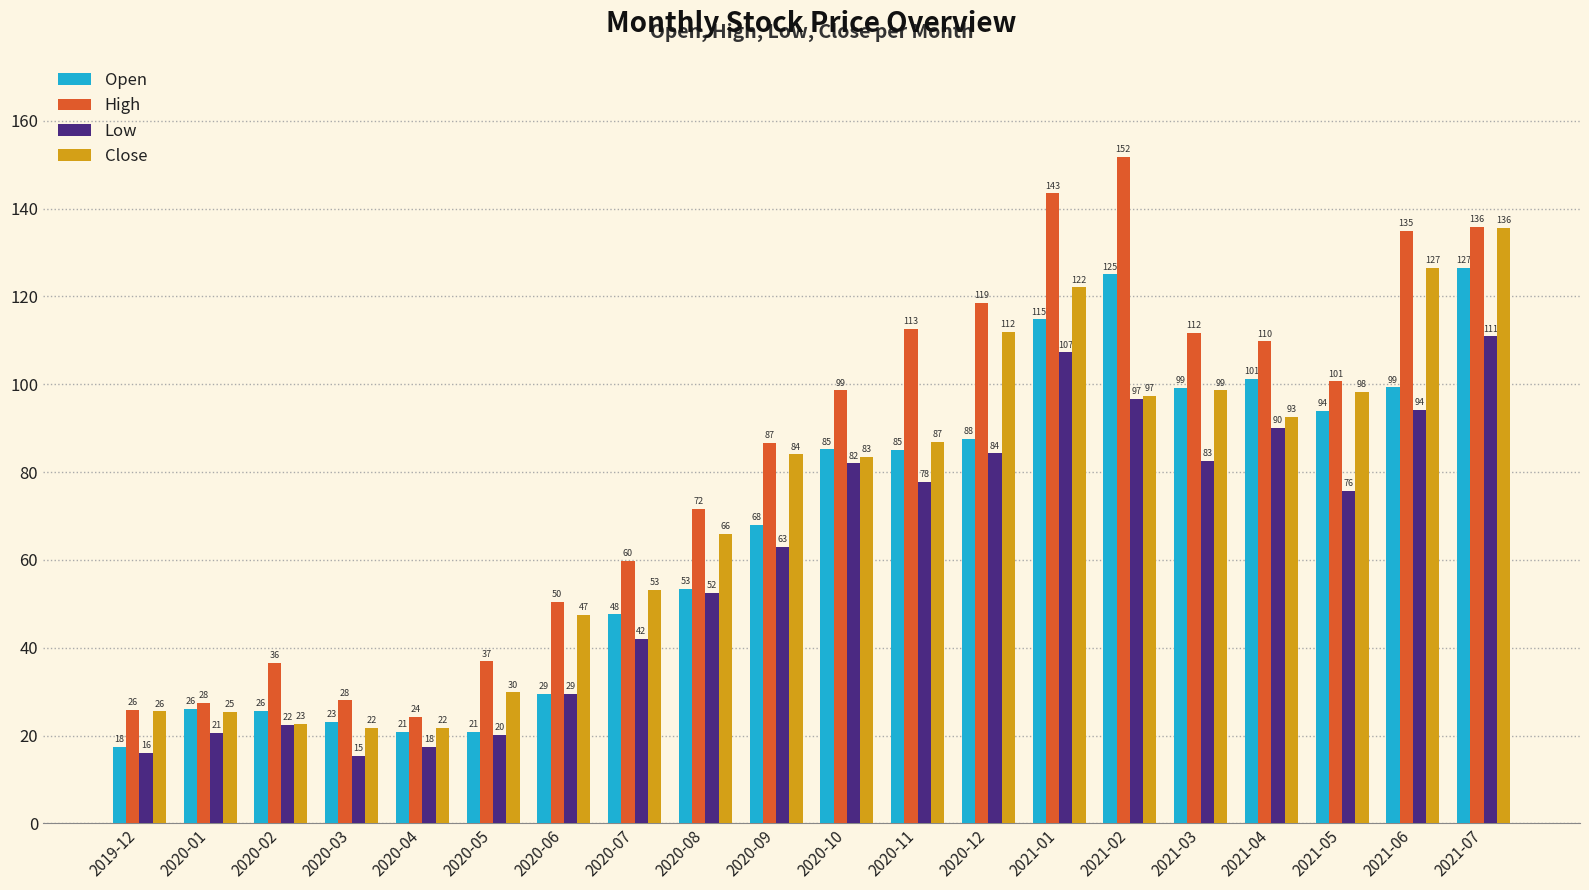

Which series has the largest range (max minus min)?

High